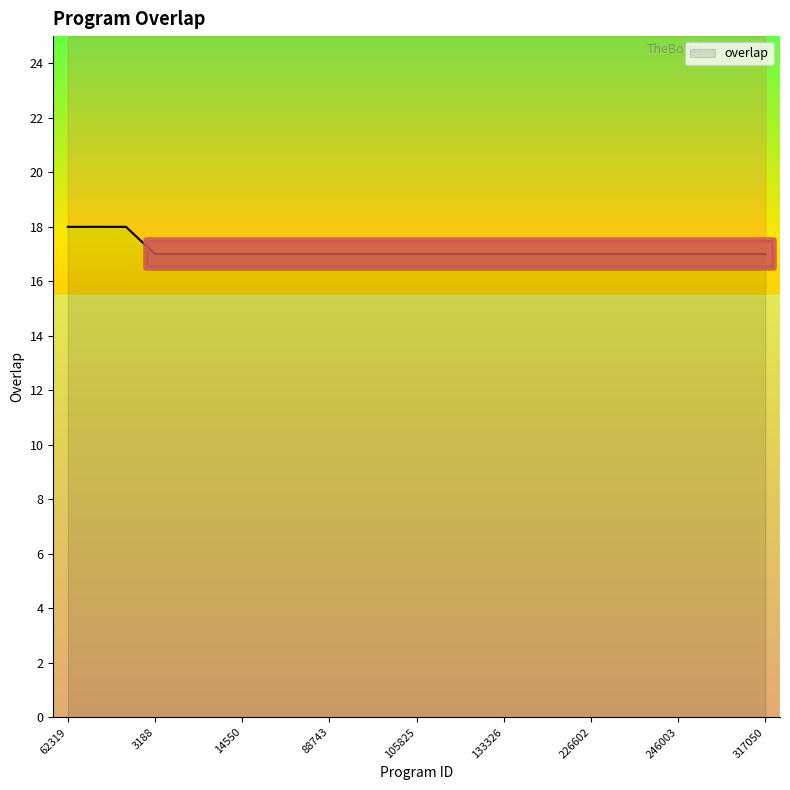

Approximately how many times larger is the value at 185717 compared to 8438?

1.0